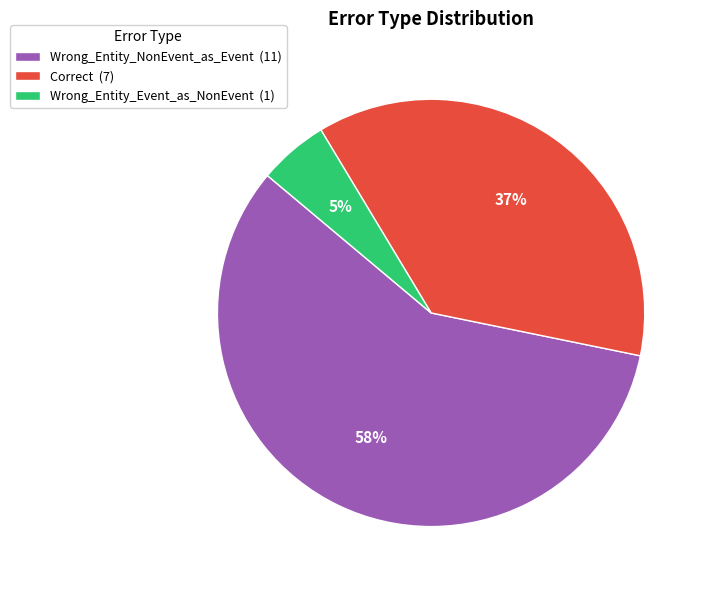

To the nearest percent, what percentage of the pie is Wrong_Entity_NonEvent_as_Event?

58%